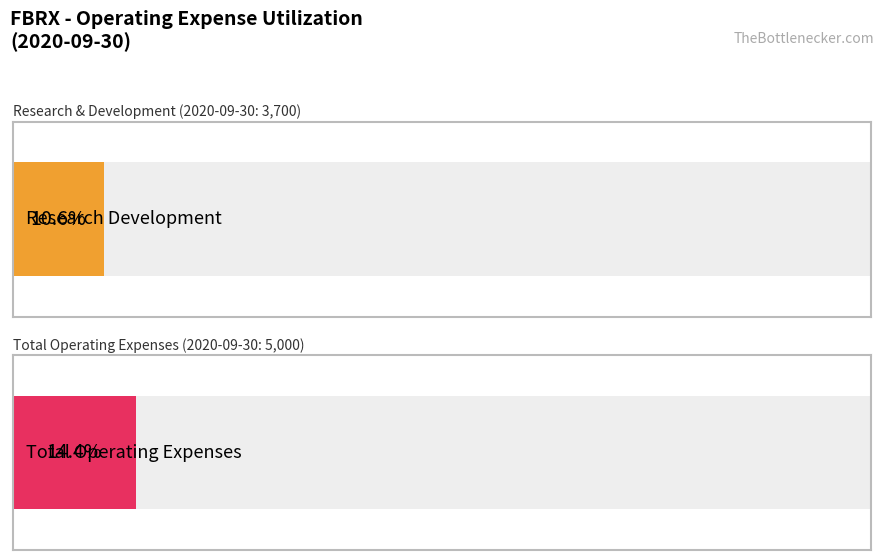

How many bars are there in each group?

2